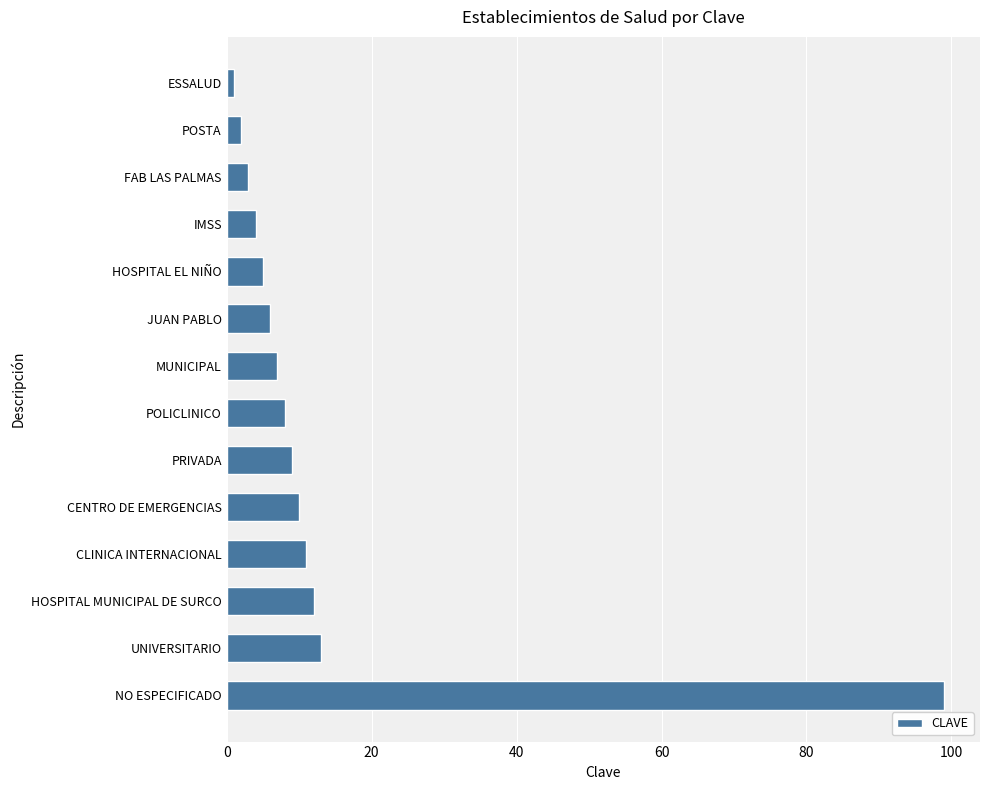

How many distinct data groups are displayed?

1